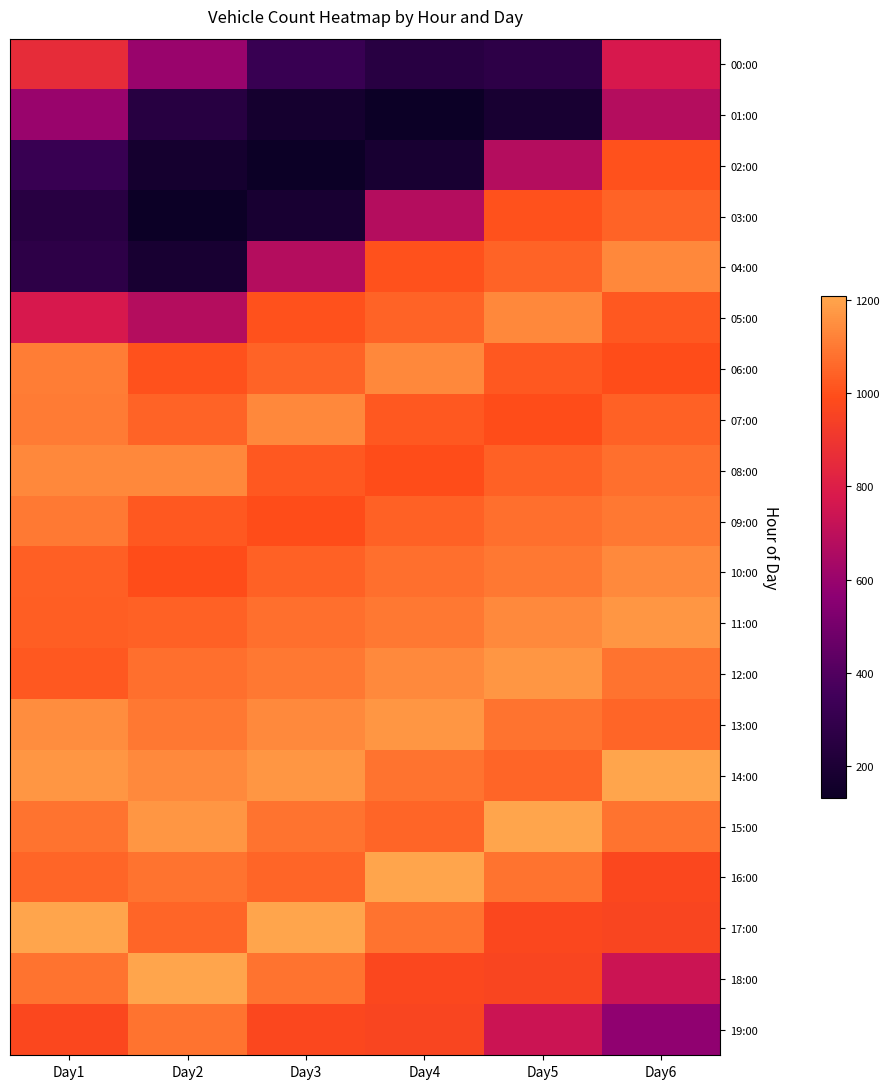

How many categories are shown in the chart?

6